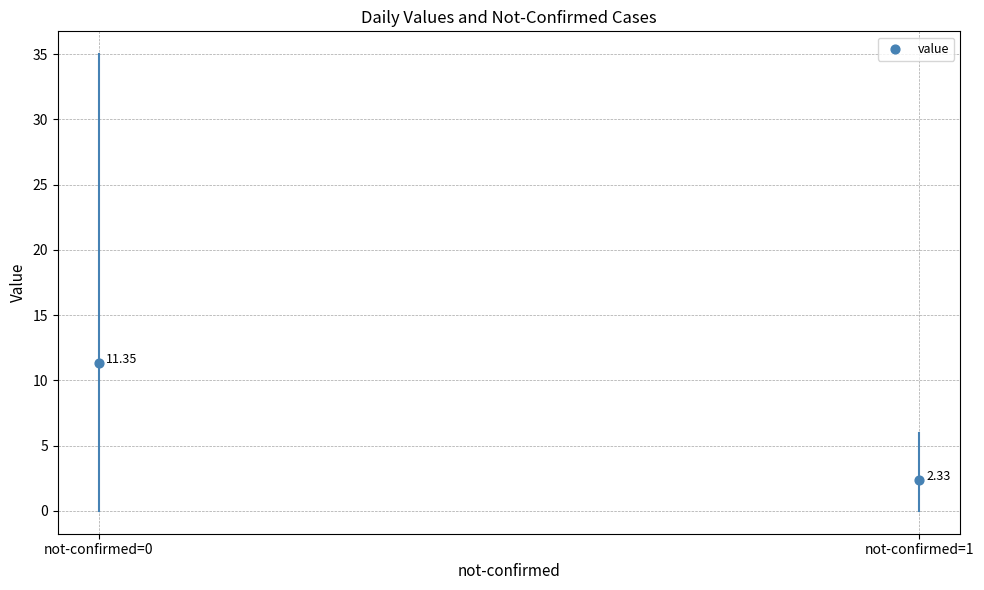

What is the range of Y values (max minus min)?

9.0